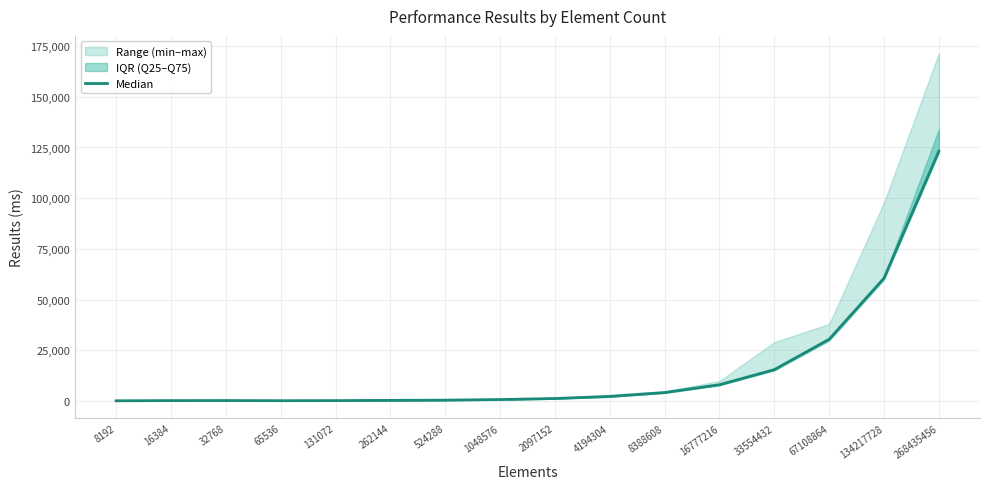

What is the difference between the second highest and second lowest values?

60400